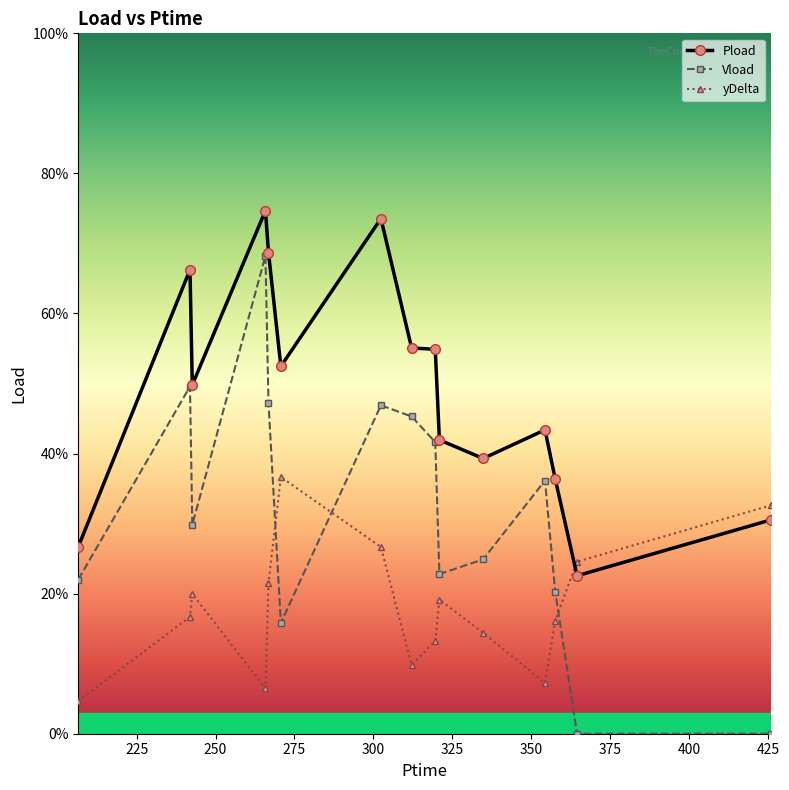

Is this an area chart (filled region under the line)?

No